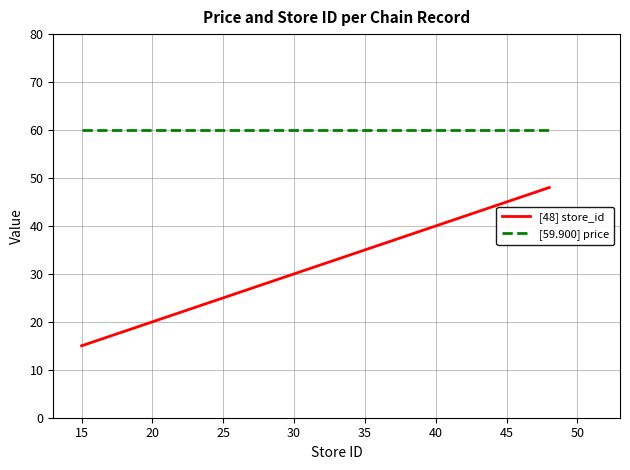

What is the average value of the [48] store_id series?

28.5